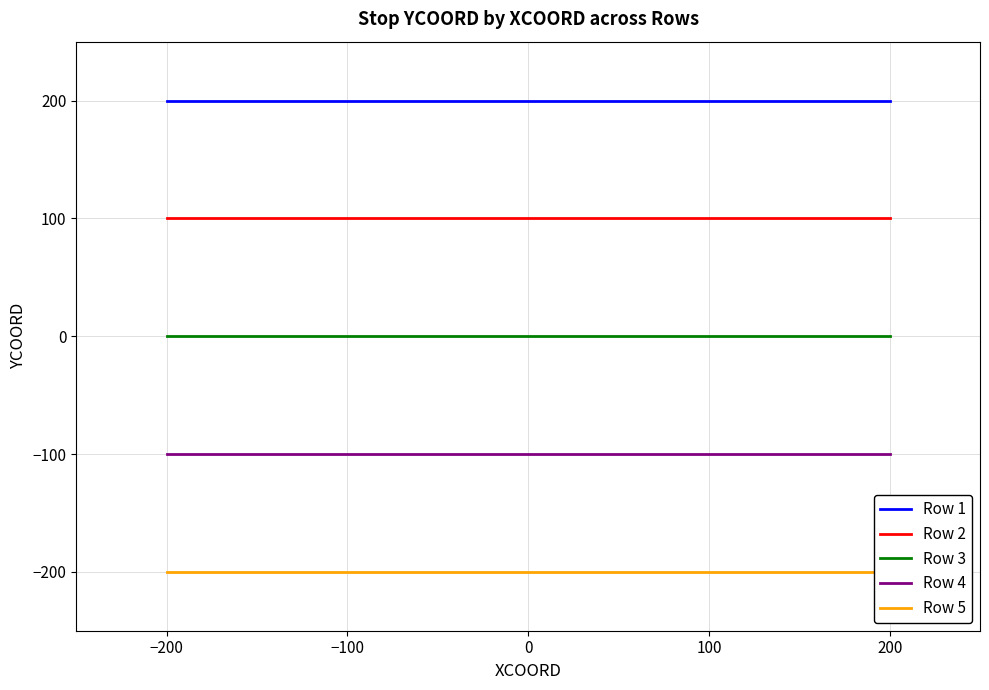

What is the average value of the Row 5 series?

-200